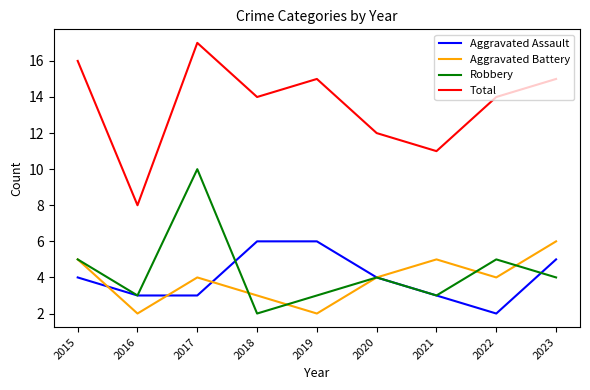

What is the difference between the highest and lowest values at 2018?

12